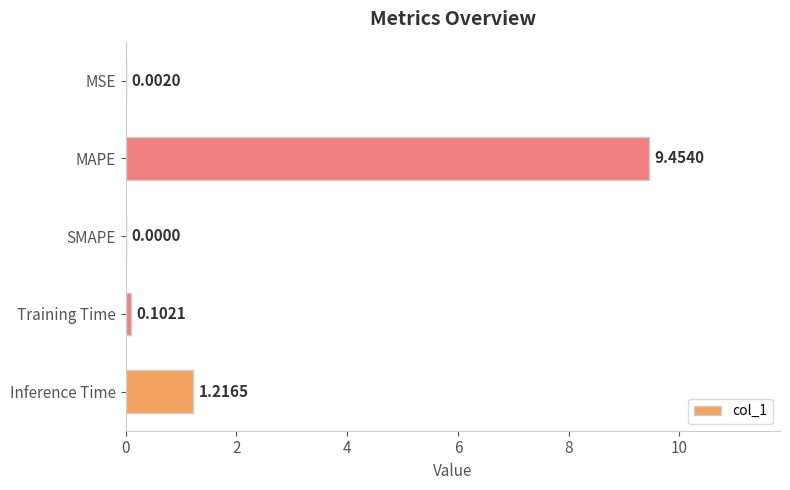

What is the sum of all values?

10.8